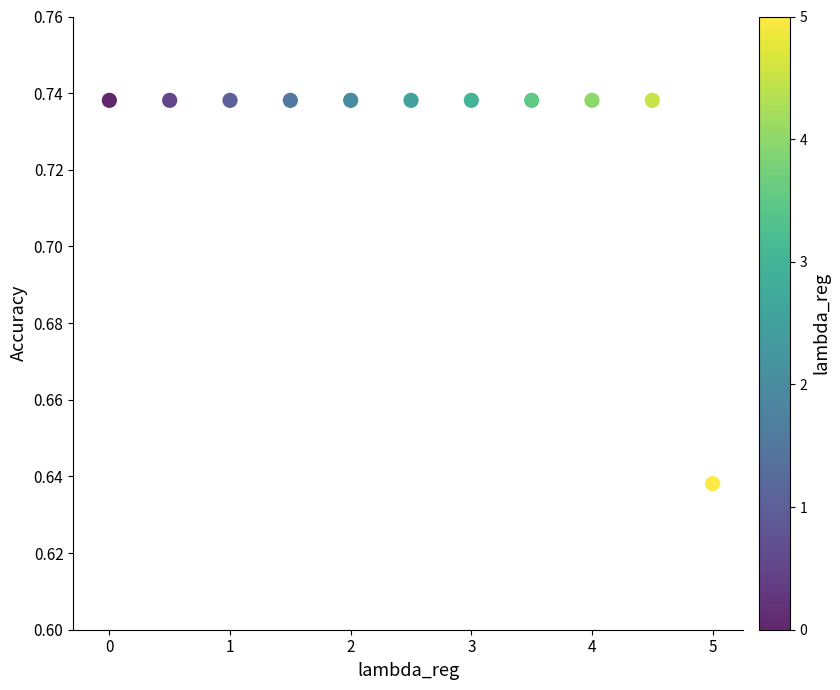

What is the range of X values (max minus min)?

5.0